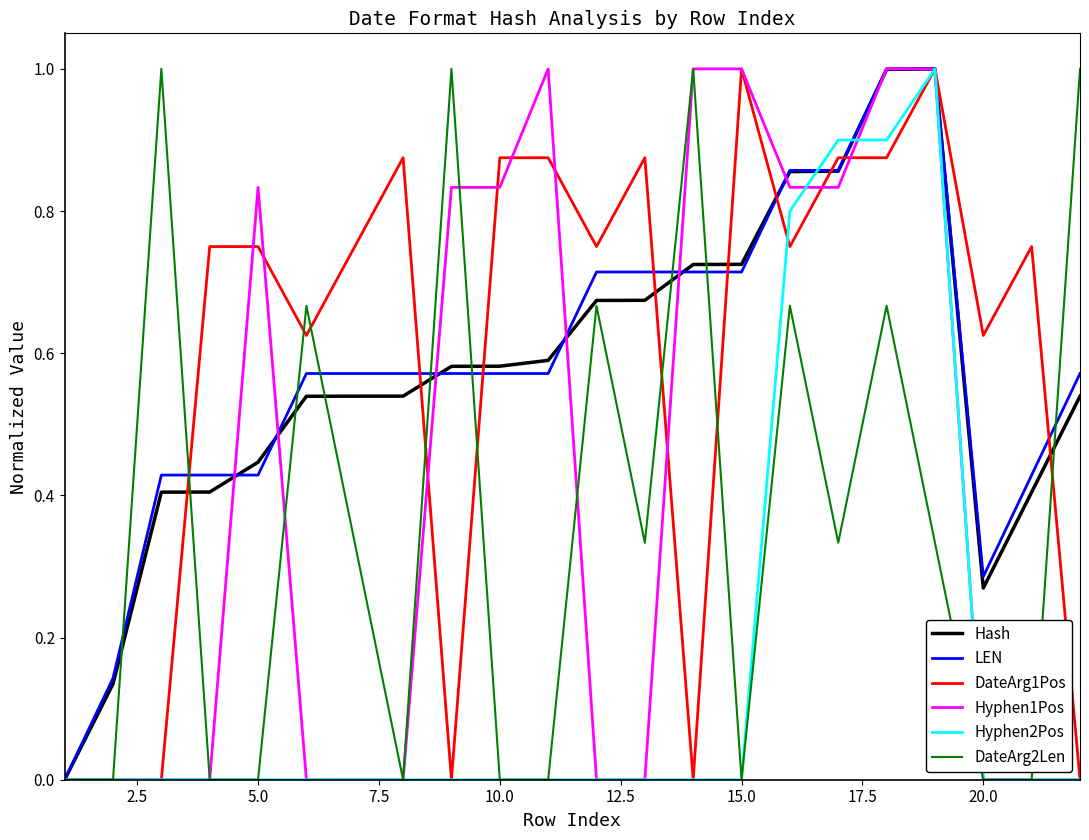

Reading right to left, what are all the values shown in this chart?

Hash: 0.5	0.4	0.3	1.0	1.0	0.9	0.9	0.7	0.7	0.7	0.7	0.6	0.6	0.6	0.5	0.5	0.5	0.4	0.4	0.4	0.1	0.0
LEN: 0.6	0.4	0.3	1.0	1.0	0.9	0.9	0.7	0.7	0.7	0.7	0.6	0.6	0.6	0.6	0.6	0.6	0.4	0.4	0.4	0.1	0.0
DateArg1Pos: 0.0	0.8	0.6	1.0	0.9	0.9	0.8	1.0	0.0	0.9	0.8	0.9	0.9	0.0	0.9	0.8	0.6	0.8	0.8	0.0	0.0	0.0
Hyphen1Pos: 0.0	0.0	0.0	1.0	1.0	0.8	0.8	1.0	1.0	0.0	0.0	1.0	0.8	0.8	0.0	0.0	0.0	0.8	0.0	0.0	0.0	0.0
Hyphen2Pos: 0.0	0.0	0.0	1.0	0.9	0.9	0.8	0.0	0.0	0.0	0.0	0.0	0.0	0.0	0.0	0.0	0.0	0.0	0.0	0.0	0.0	0.0
DateArg2Len: 1.0	0.0	0.0	0.3	0.7	0.3	0.7	0.0	1.0	0.3	0.7	0.0	0.0	1.0	0.0	0.3	0.7	0.0	0.0	1.0	0.0	0.0